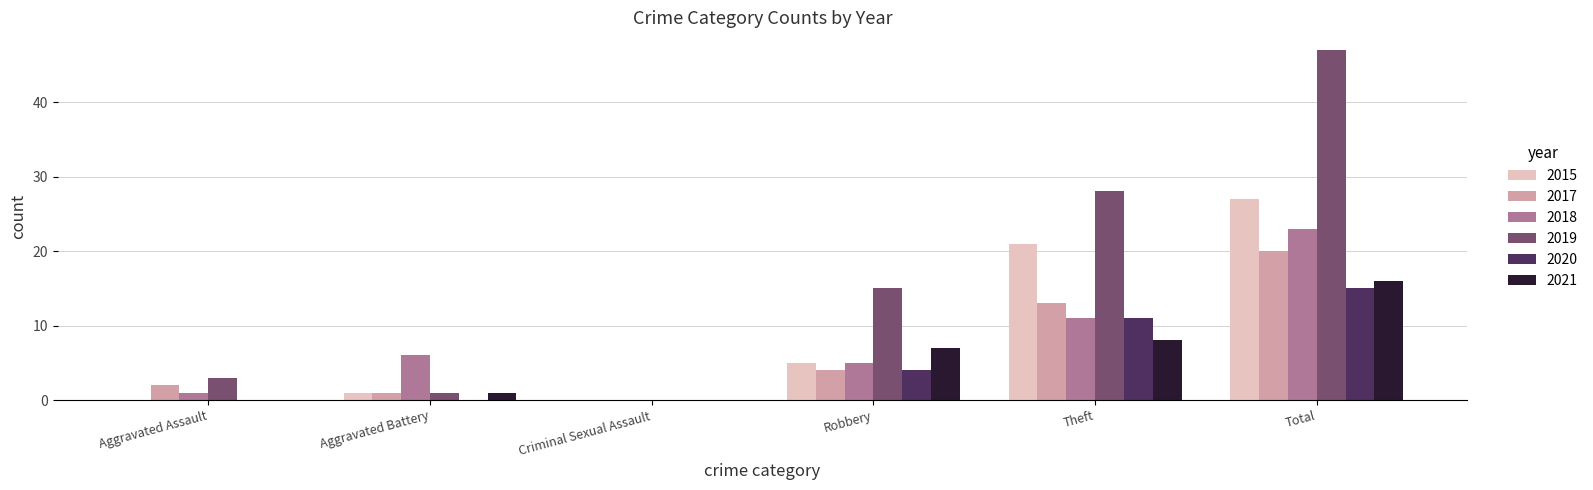

Between Aggravated Battery and Robbery, which series saw the biggest shift?

2019